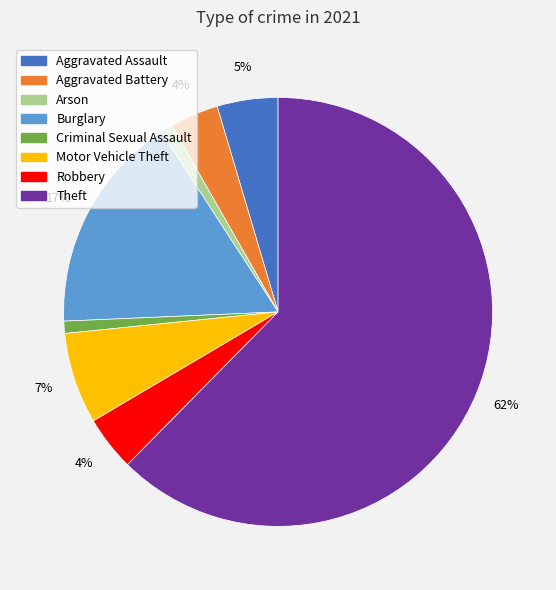

Combined, do Theft and Robbery account for over 50%?

Yes